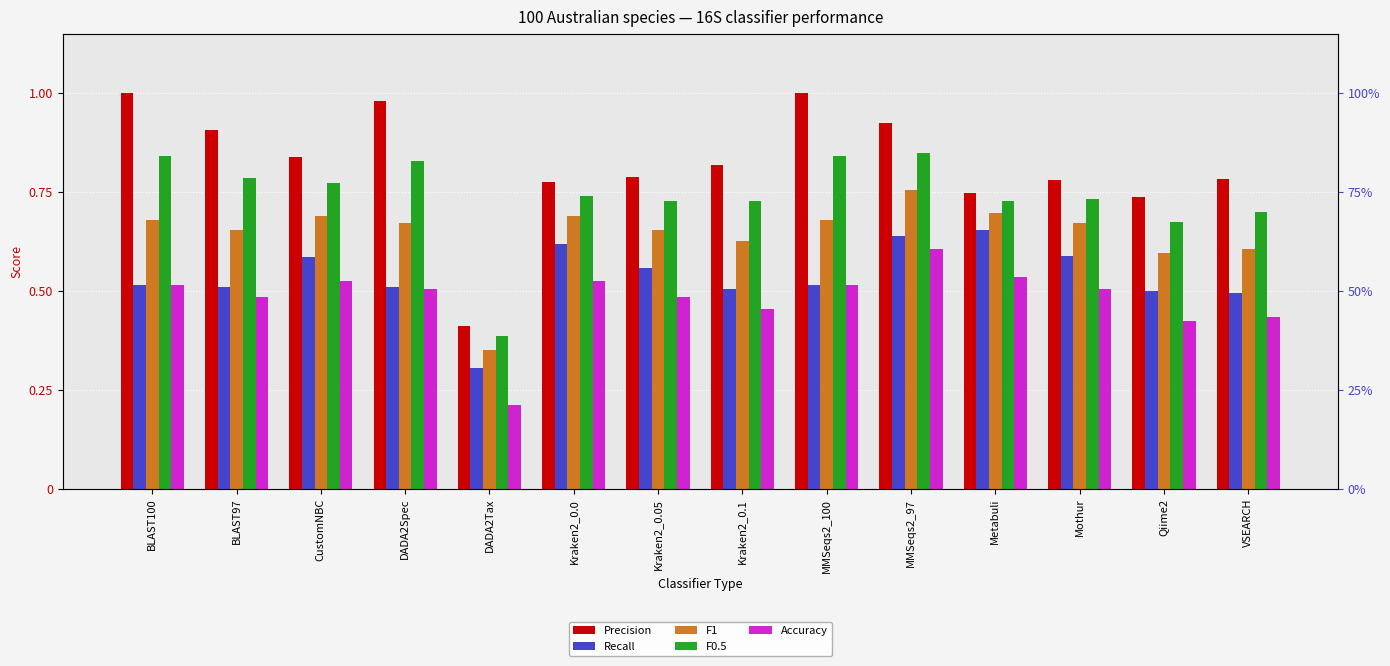

What is the average value of the Recall series?

0.5